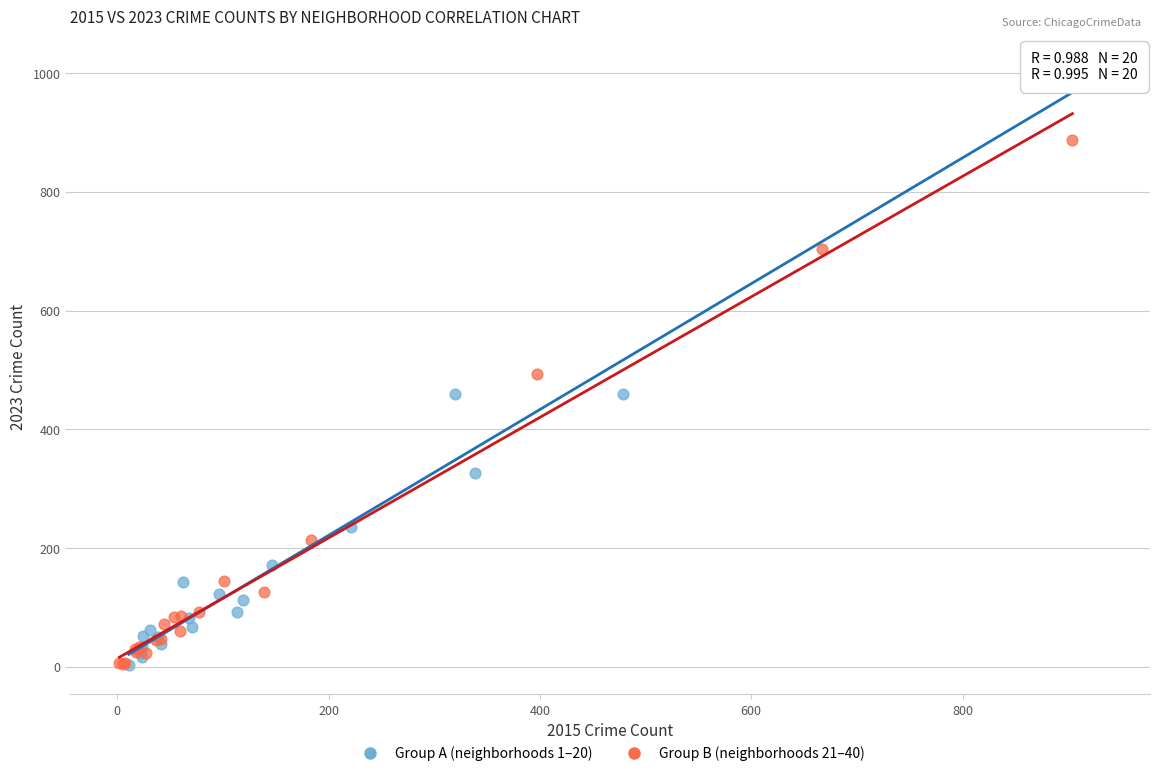

Which series contains the highest Y value?

Group A (neighborhoods 1–20)